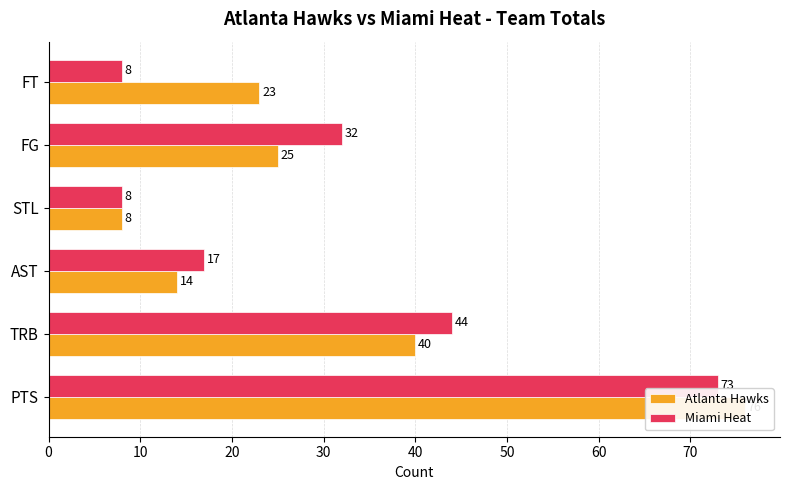

Which series has the largest total across all categories?

Atlanta Hawks